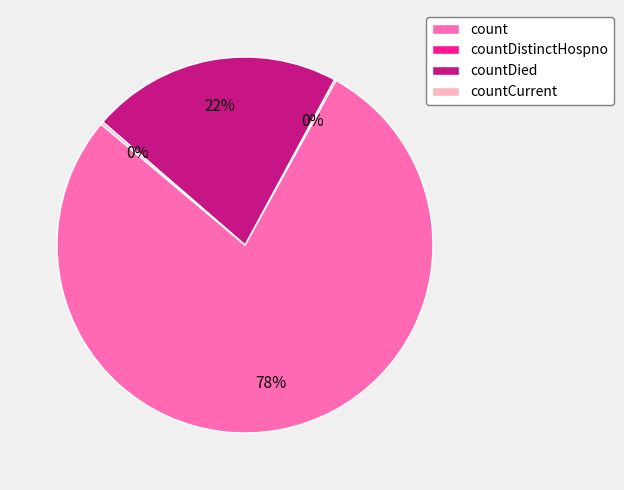

Approximately how many times larger is the value at countDied compared to count?

0.3